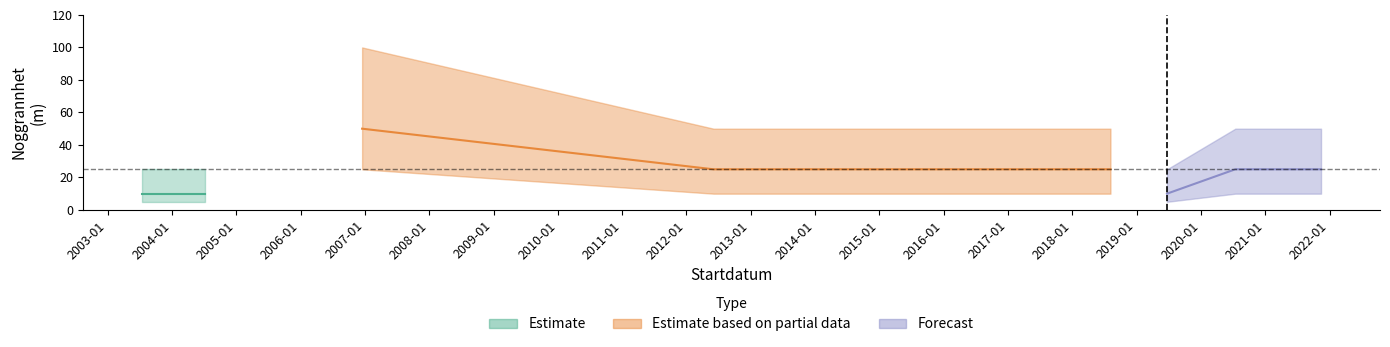

What is the label of the 2nd point from the right?

2021-04-10